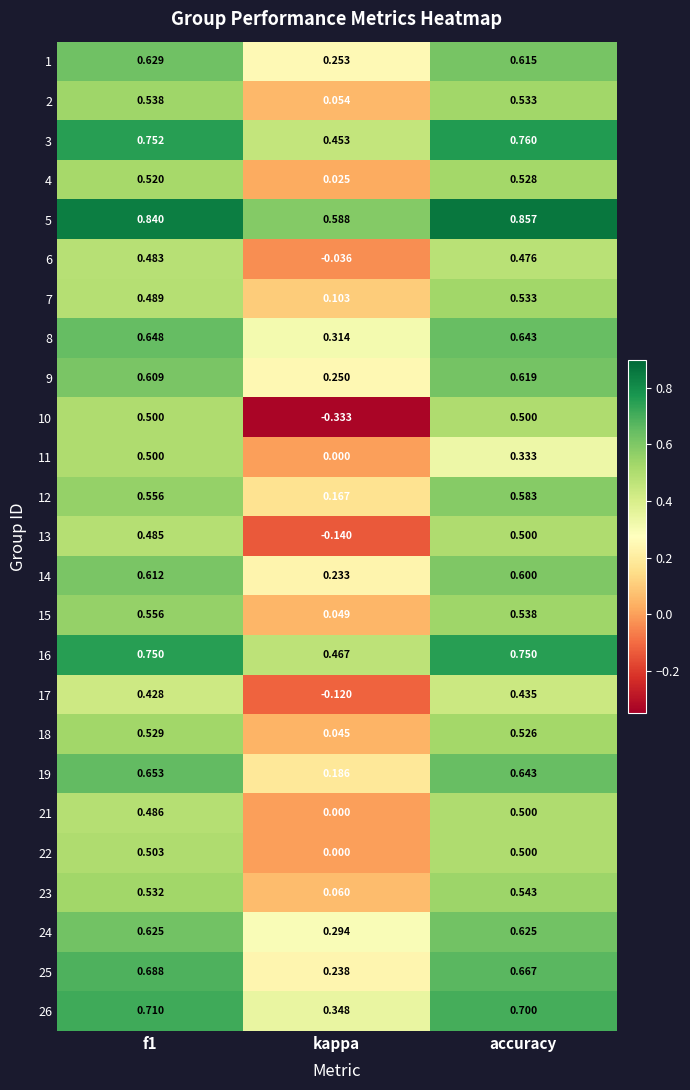

Is the value of 15 at kappa greater than the value of 2 at f1?

No